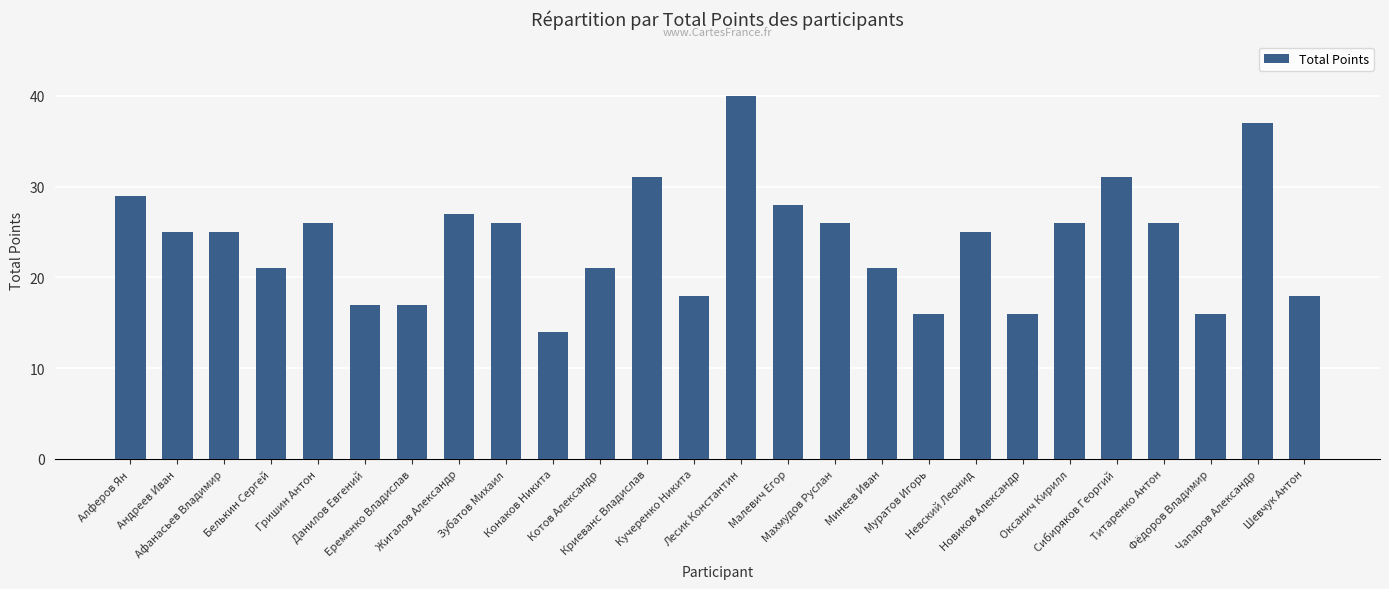

Reading left to right, transcribe all the data shown in this chart.

Алферов Ян=29	Андреев Иван=25	Афанасьев Владимир=25	Белькин Сергей=21	Гришин Антон=26	Данилов Евгений=17	Еременко Владислав=17	Жигалов Александр=27	Зубатов Михаил=26	Конаков Никита=14	Котов Александр=21	Криеванс Владислав=31	Кучеренко Никита=18	Лесик Константин=40	Малевич Егор=28	Махмудов Руслан=26	Минеев Иван=21	Муратов Игорь=16	Невский Леонид=25	Новиков Александр=16	Оксанич Кирилл=26	Сибиряков Георгий=31	Титаренко Антон=26	Фёдоров Владимир=16	Чапаров Александр=37	Шевчук Антон=18